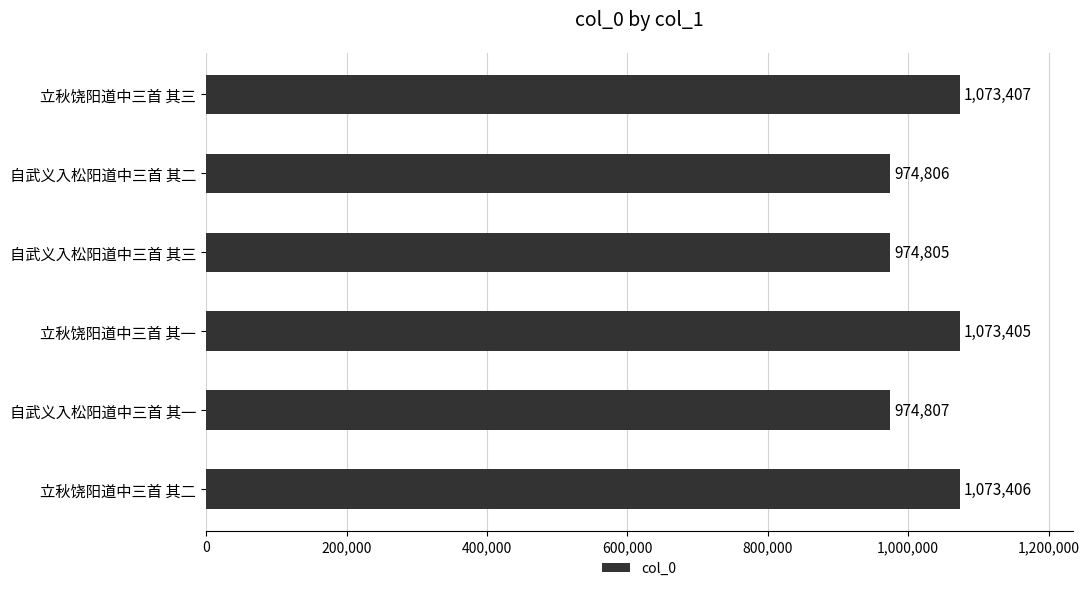

What is the change in value from 立秋饶阳道中三首 其三 to 自武义入松阳道中三首 其二?

-98601